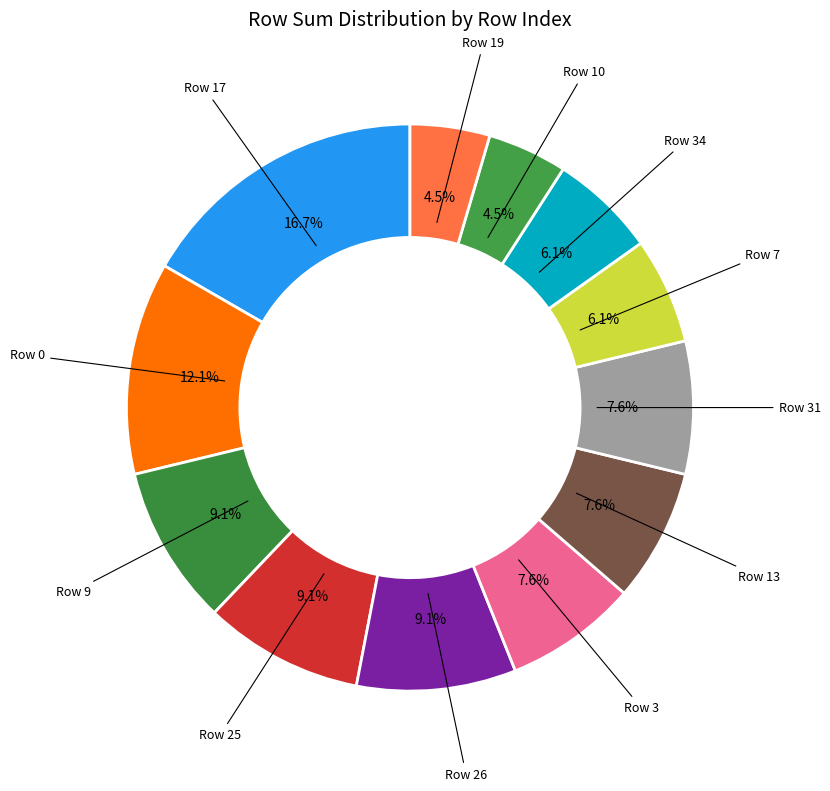

How many slices are in this pie chart?

12